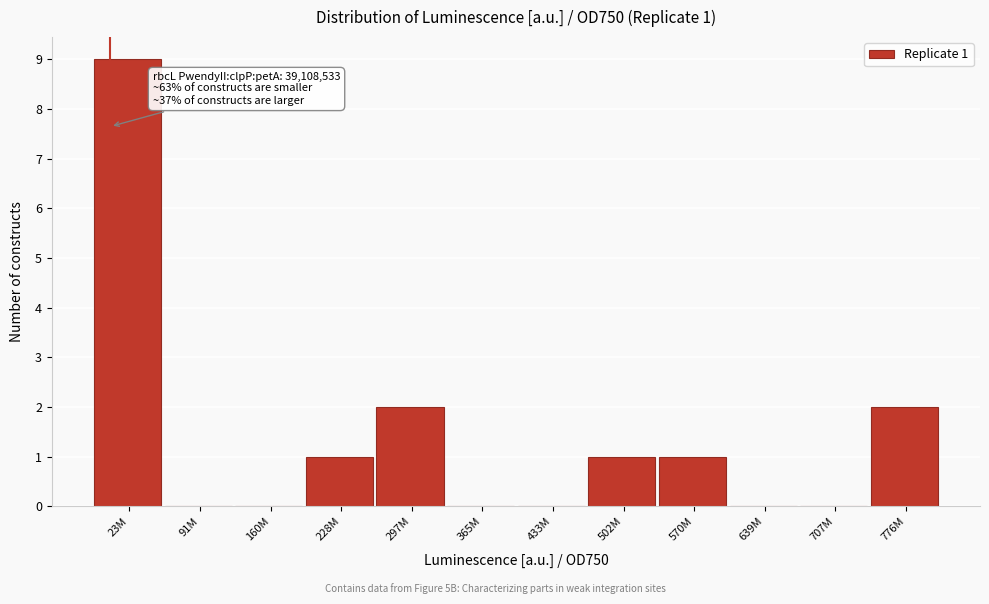

Reading left to right, list all the values displayed in this chart.

23M=9	91M=0	160M=0	228M=1	297M=2	365M=0	433M=0	502M=1	570M=1	639M=0	707M=0	776M=2